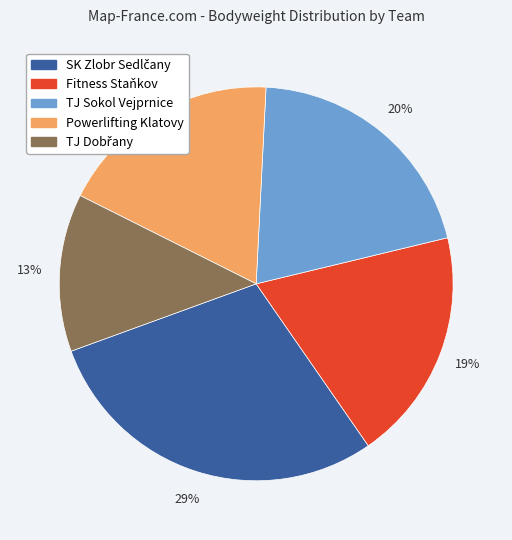

Is there any slice that represents more than half of the pie?

No